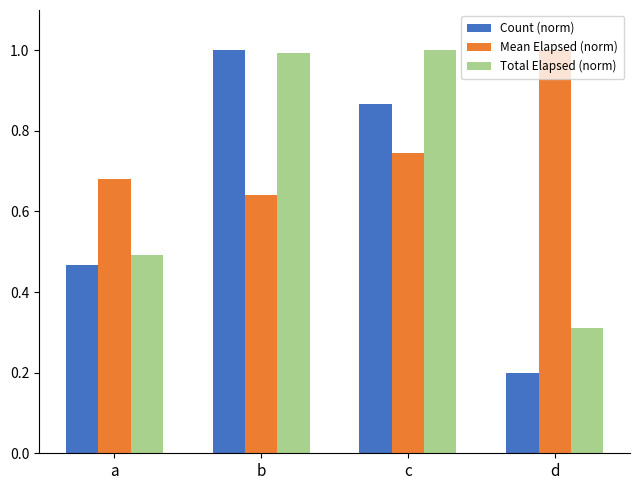

Which category has the lowest value in the Mean Elapsed (norm) series?

b